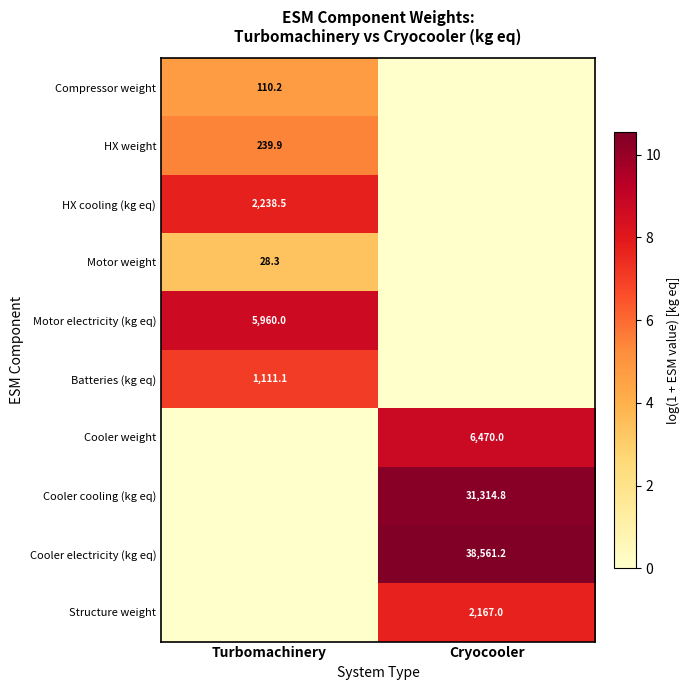

The Cooler weight series shows 9413.8 at Cryocooler. True or false?

False